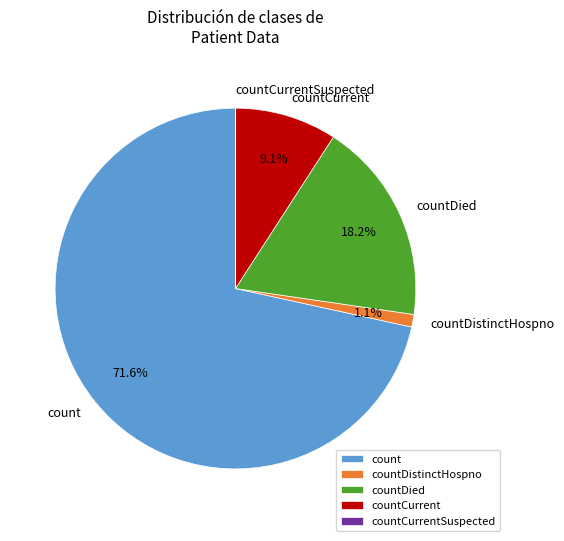

Is the sum of countCurrent and countDied greater than half?

No